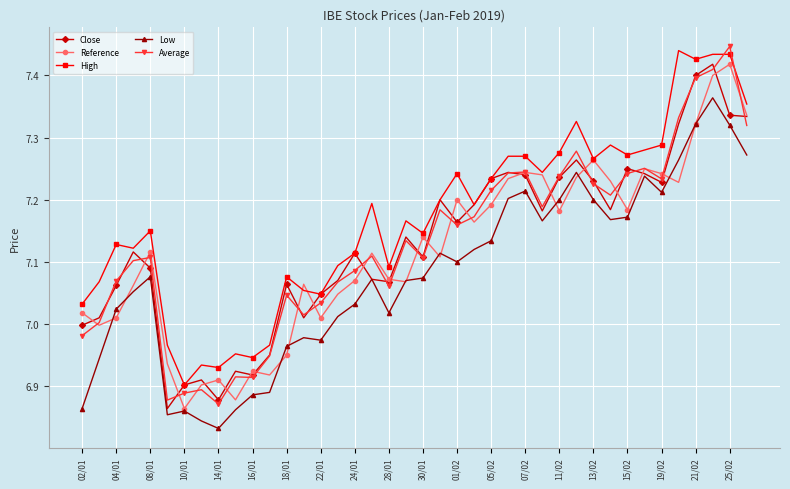

True or false: Average has more than 0 interior local peaks.

True